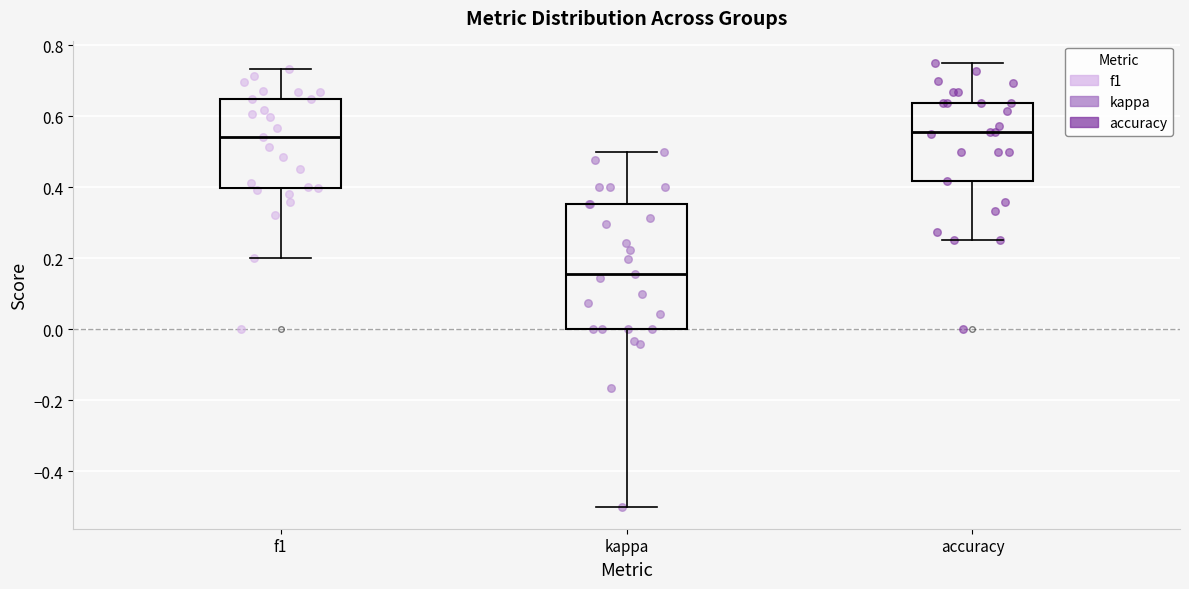

Which box's median line is the lowest?

kappa